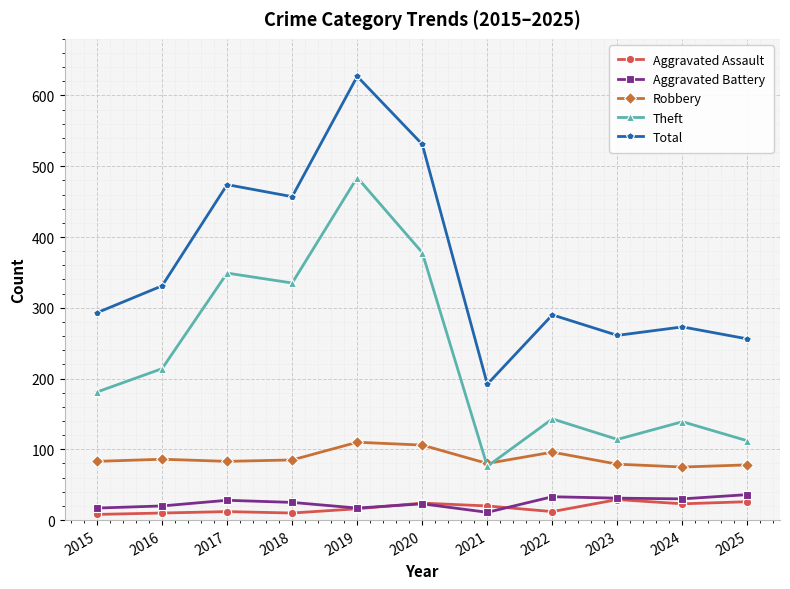

Which series has the widest spread of values?

Total